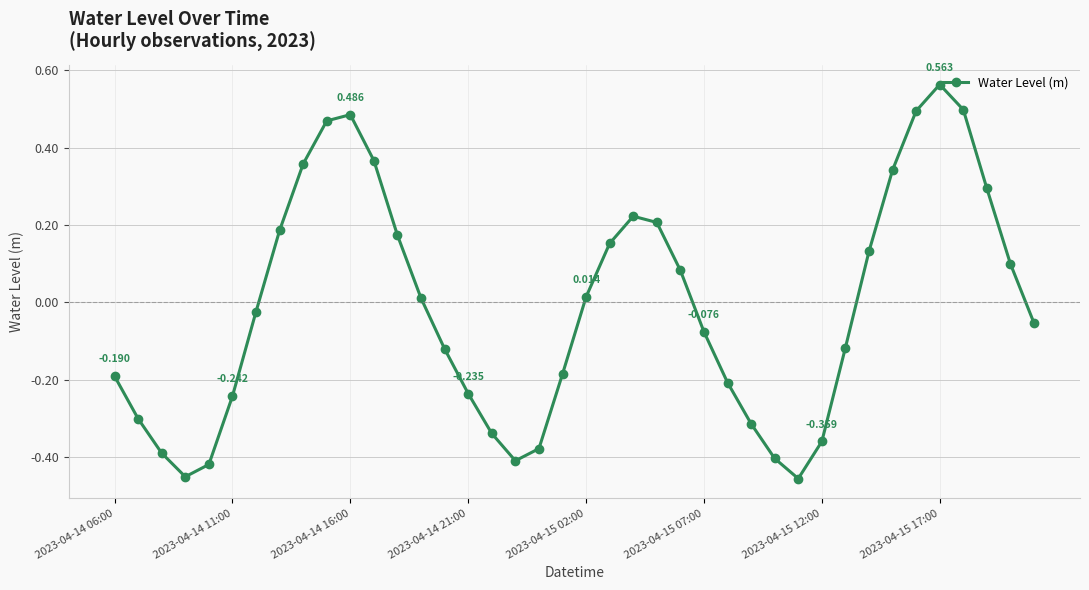

True or false: the data has more than 2 interior local peaks.

True